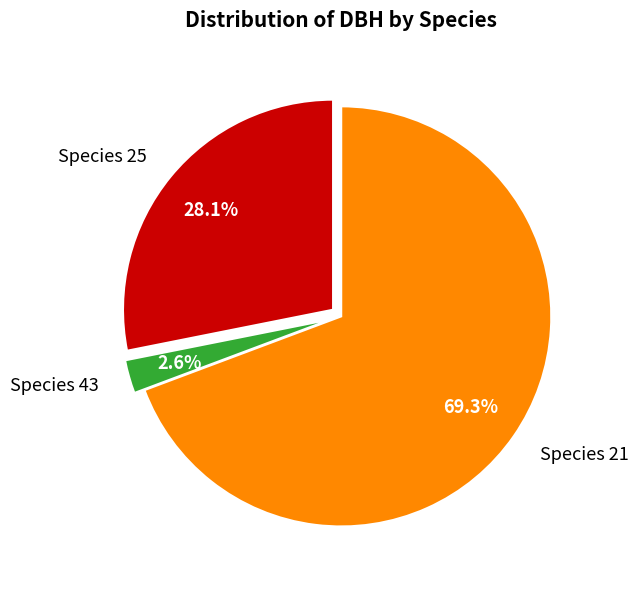

Which slice is the largest?

Species 21